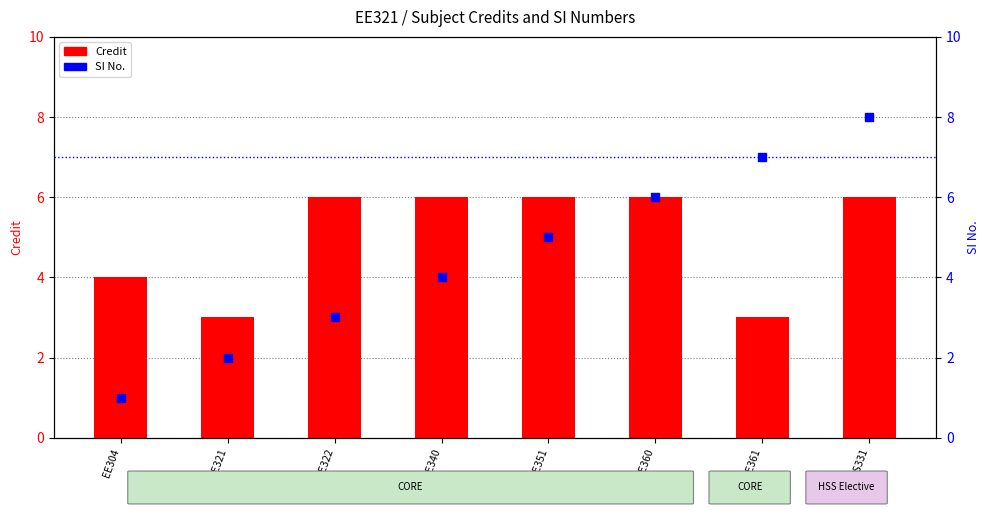

Which series contains the lowest Y value?

SI No.